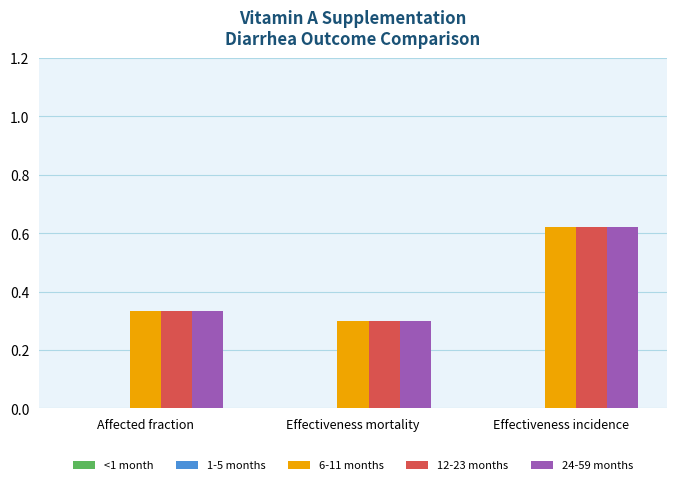

At which category is the sum across all series the highest?

Effectiveness incidence